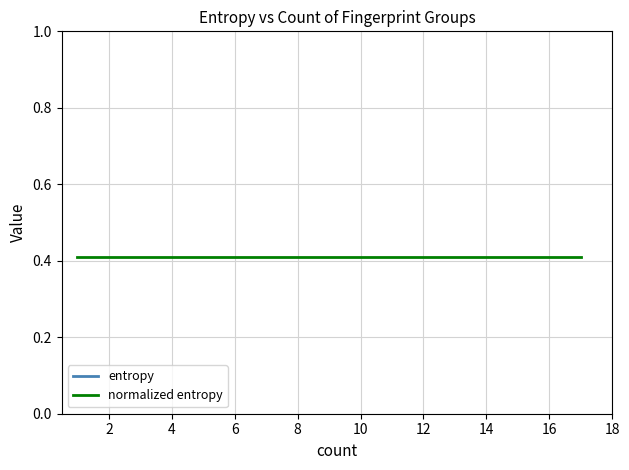

What is the spread (max minus min) of values at 6?

1.6